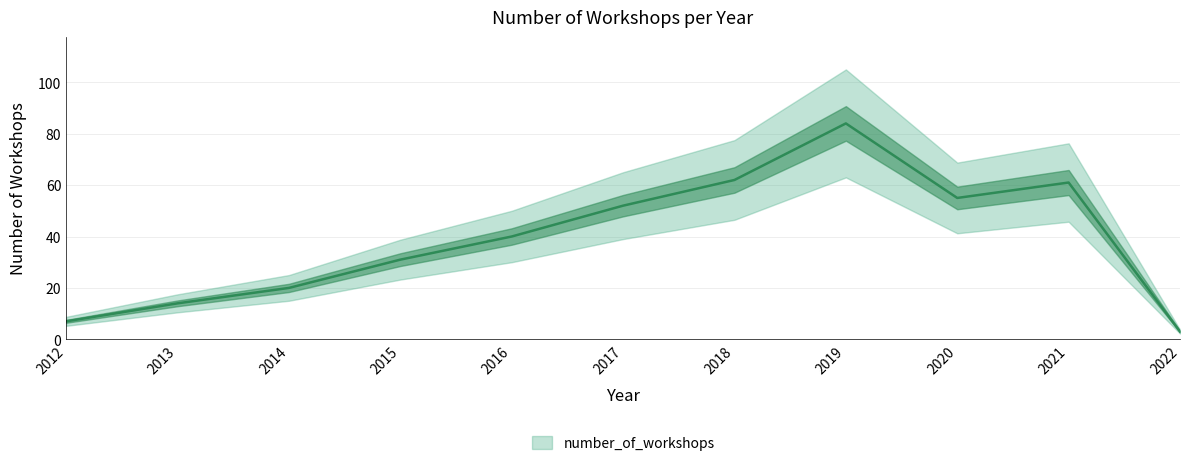

The value at 2014 is 12. True or false?

False